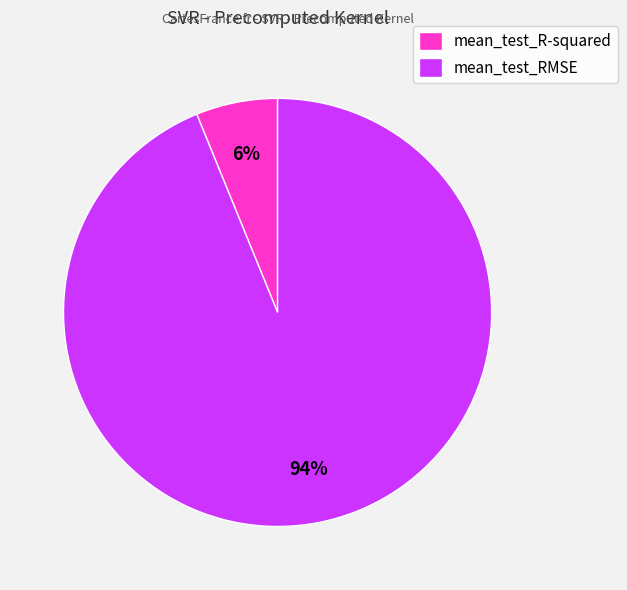

True or false: mean_test_RMSE accounts for 94% of the total.

True